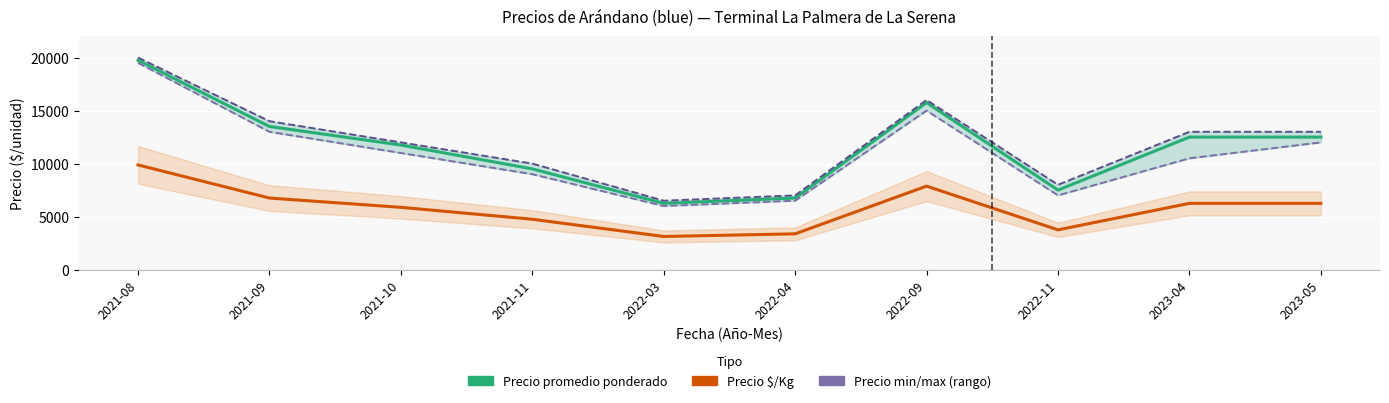

At which label is Precio $/Kg closest to 6500?

2021-09